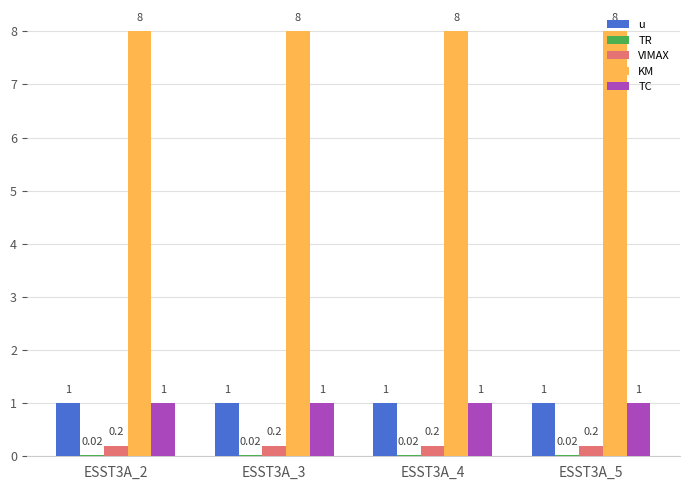

How many categories are shown in the chart?

4